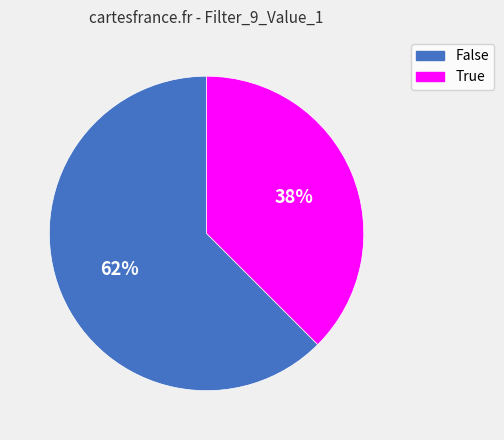

Between False and True, which is larger?

False